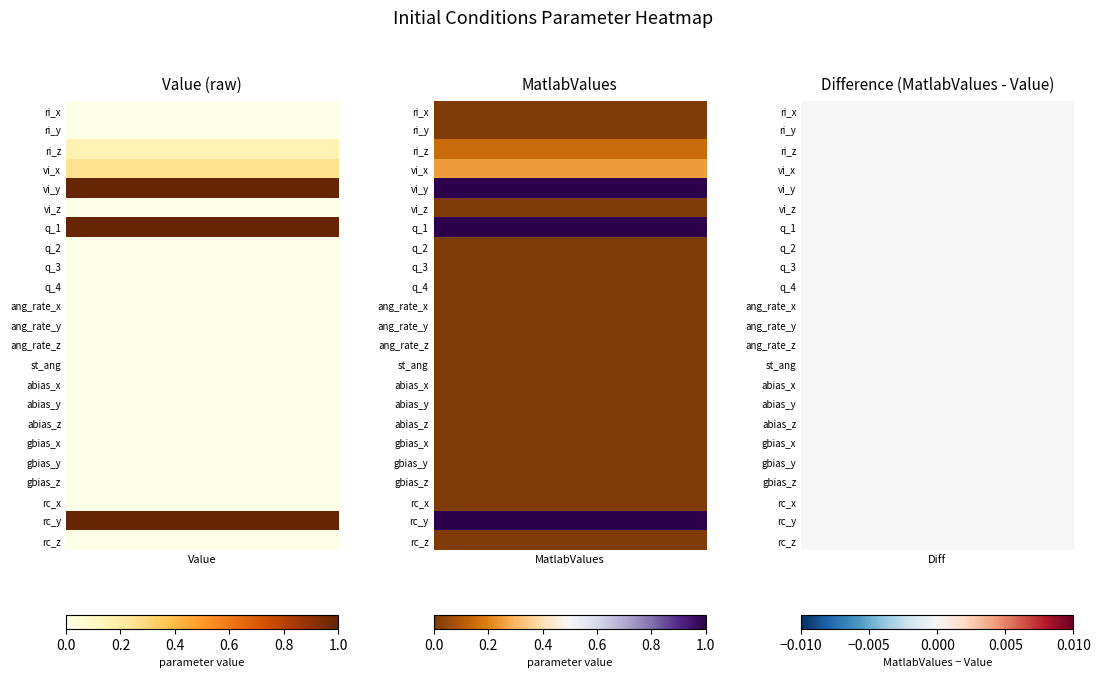

Reading left to right, transcribe all the data shown in this chart.

ri_x: 0=0.0	1=0.0
ri_y: 0=0.0	1=0.0
ri_z: 0=0.1	1=0.1
vi_x: 0=0.2	1=0.2
vi_y: 0=1.0	1=1.0
vi_z: 0=0.0	1=0.0
q_1: 0=1.0	1=1.0
q_2: 0=0.0	1=0.0
q_3: 0=0.0	1=0.0
q_4: 0=0.0	1=0.0
ang_rate_x: 0=0.0	1=0.0
ang_rate_y: 0=0.0	1=0.0
ang_rate_z: 0=0.0	1=0.0
st_ang: 0=0.0	1=0.0
abias_x: 0=0.0	1=0.0
abias_y: 0=0.0	1=0.0
abias_z: 0=0.0	1=0.0
gbias_x: 0=0.0	1=0.0
gbias_y: 0=0.0	1=0.0
gbias_z: 0=0.0	1=0.0
rc_x: 0=0.0	1=0.0
rc_y: 0=1.0	1=1.0
rc_z: 0=0.0	1=0.0